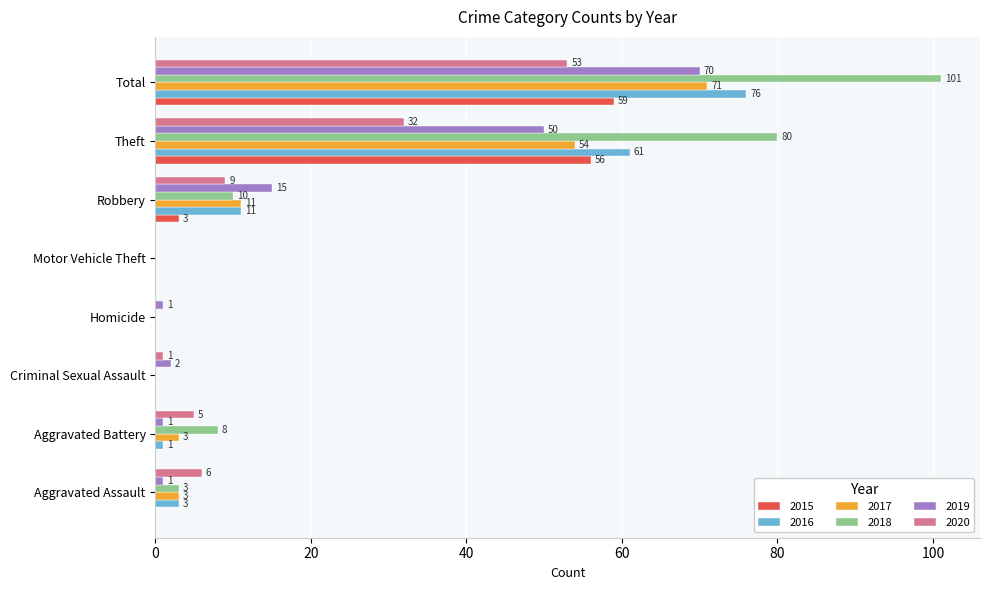

Between Aggravated Battery and Motor Vehicle Theft, which series saw the biggest shift?

2018